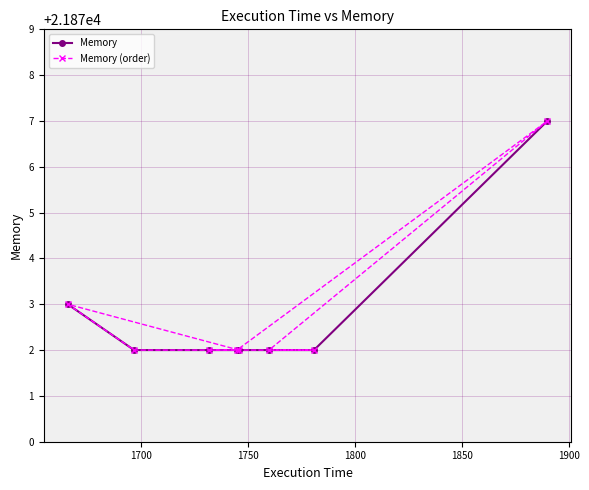

What is the value of the Memory (order) point at the 1st from the left?

21873